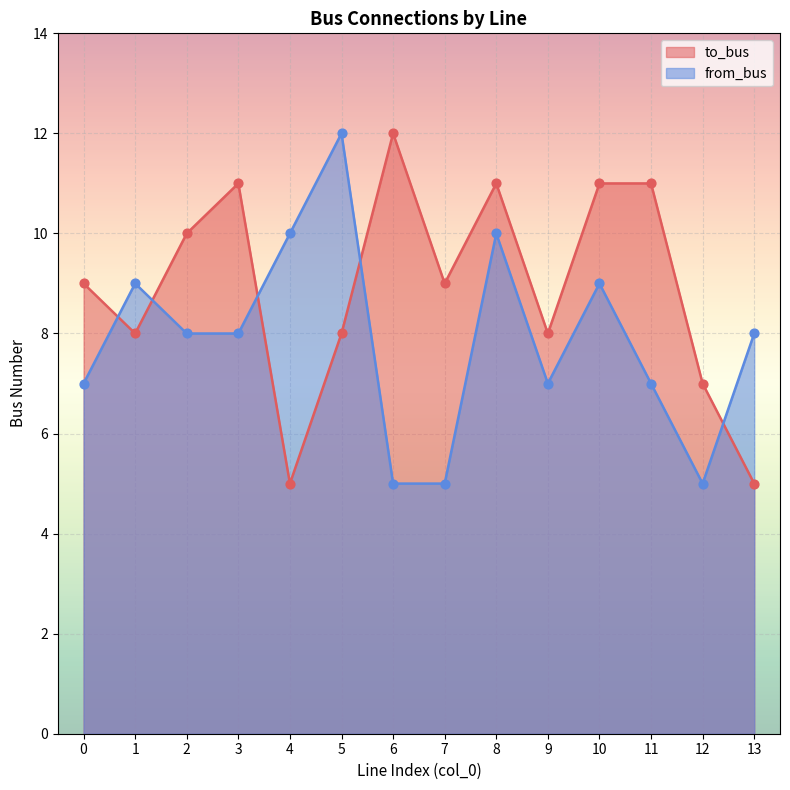

Which series contains the highest Y value?

to_bus